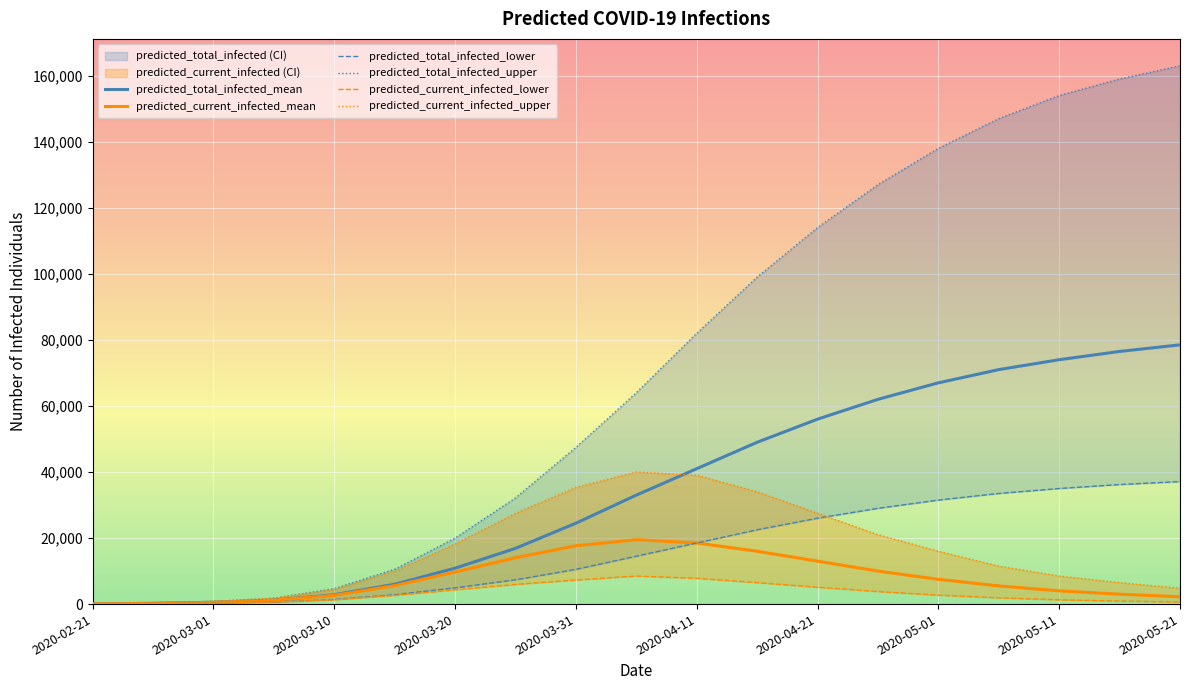

True or false: predicted_total_infected_upper has more than 2 points higher than both neighbors.

False